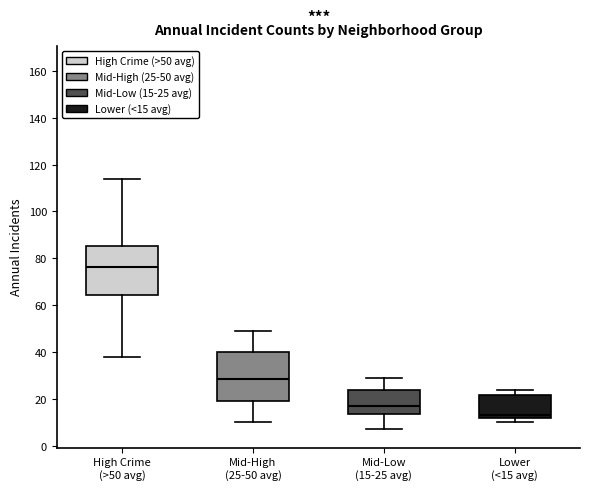

Where does the median line of the box for Mid-High (25-50 avg) sit on the y-axis? The values are not printed on the chart, so give them approximately, as read against the axis.

28